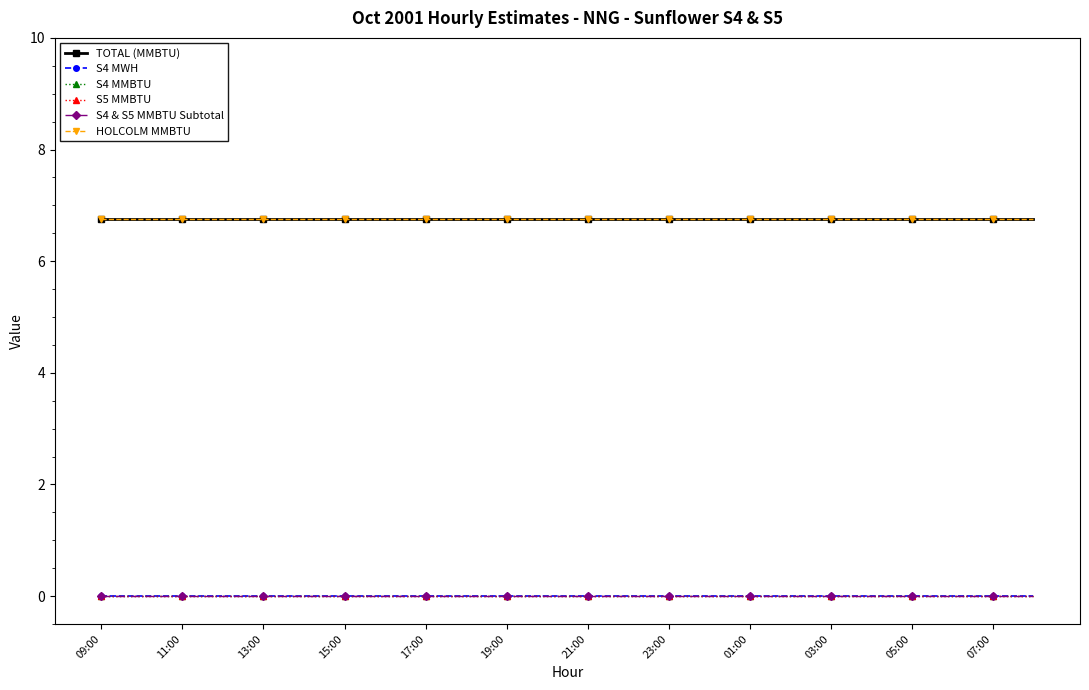

How many lines are shown in the chart?

6